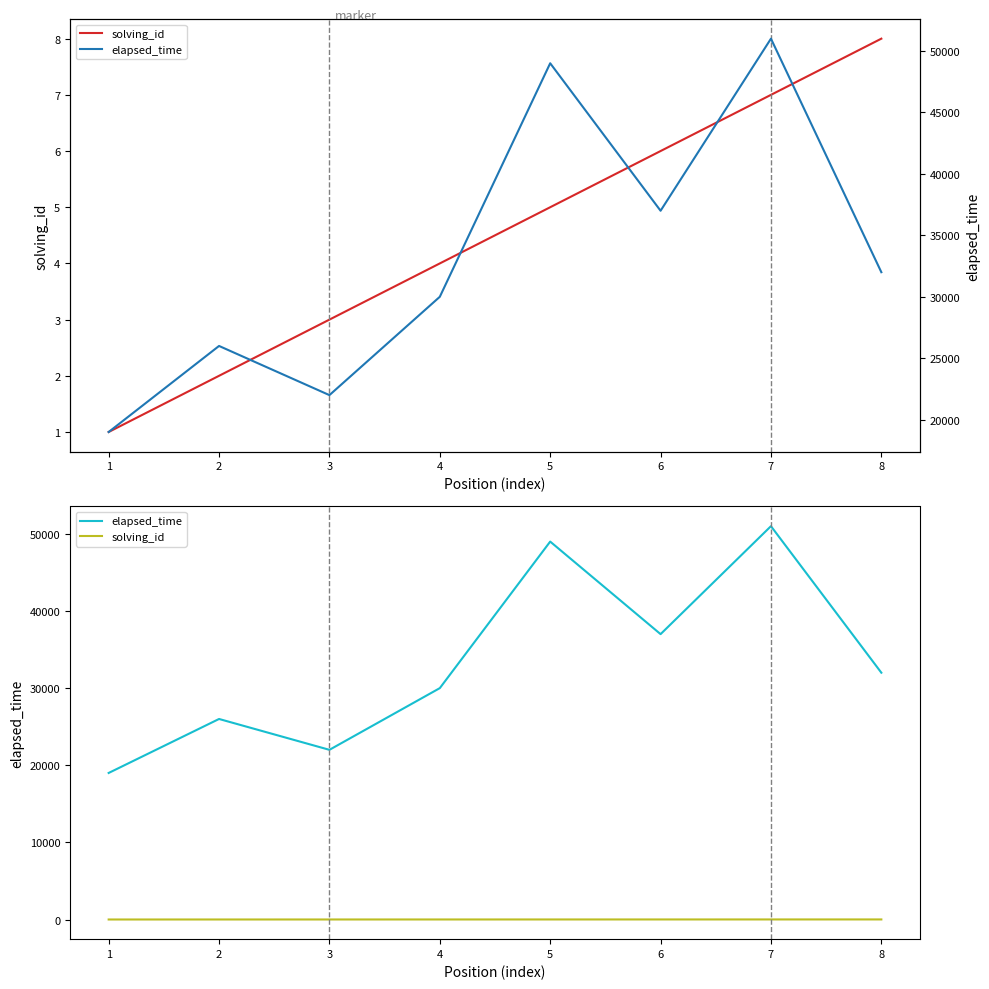

True or false: solving_id has more than 1 interior local peaks.

False